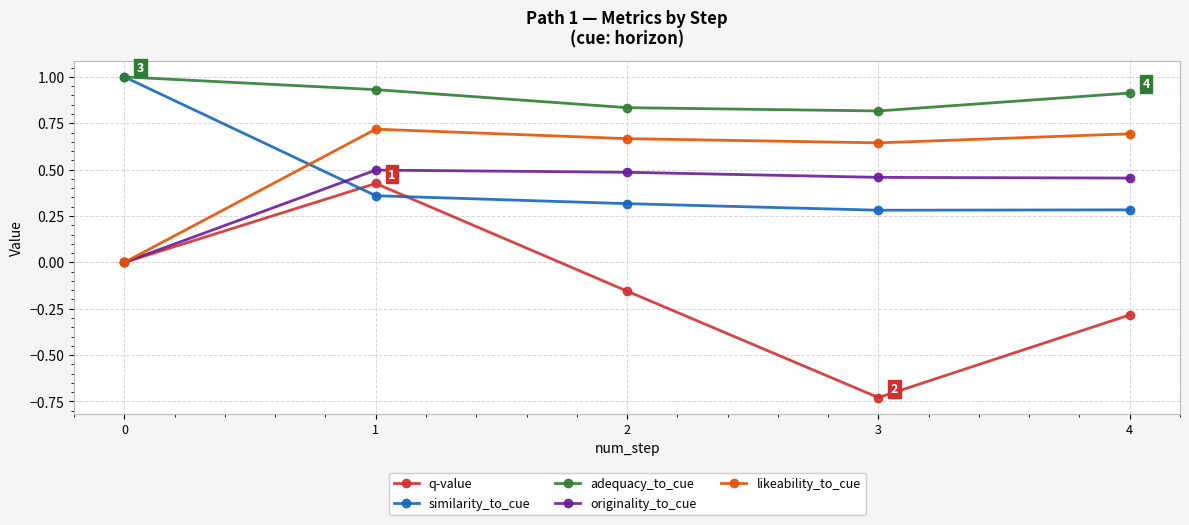

Which series has the largest total across all categories?

adequacy_to_cue